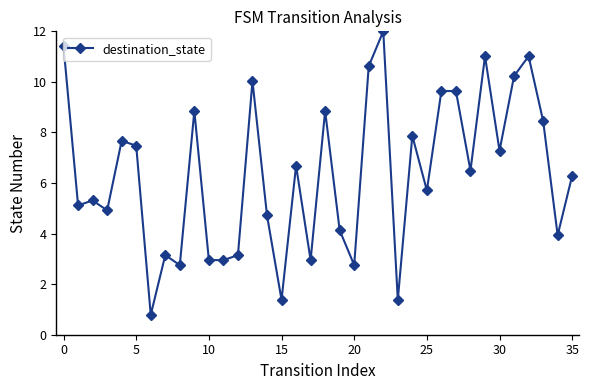

What is the smallest value displayed?

0.8